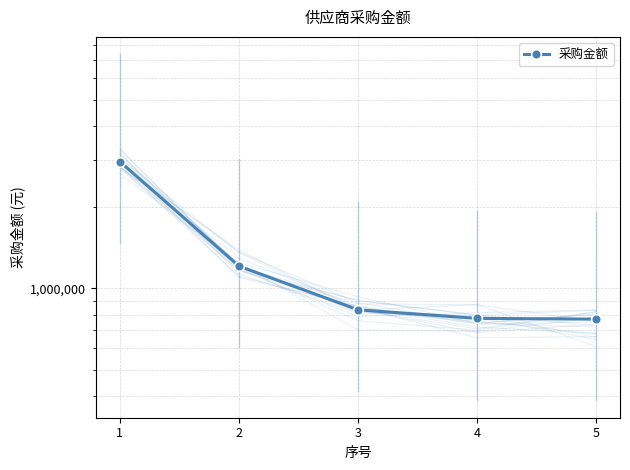

At which category does the chart reach its peak across all series?

1